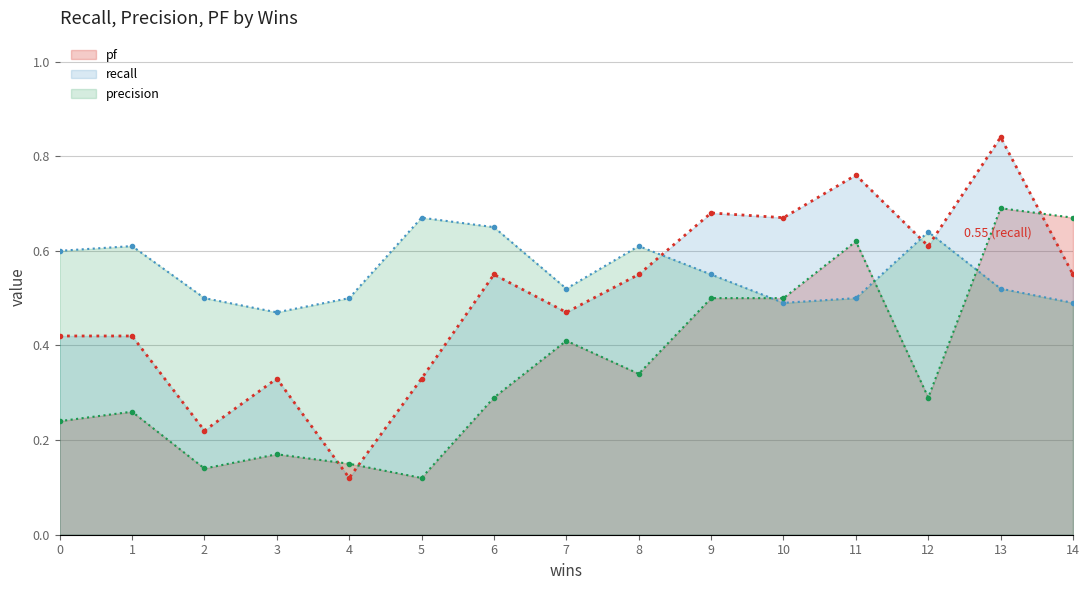

Reading right to left, list all the values displayed in this chart.

recall (line): 14=0.6	13=0.8	12=0.6	11=0.8	10=0.7	9=0.7	8=0.6	7=0.5	6=0.6	5=0.3	4=0.1	3=0.3	2=0.2	1=0.4	0=0.4
precision (line): 14=0.5	13=0.5	12=0.6	11=0.5	10=0.5	9=0.6	8=0.6	7=0.5	6=0.7	5=0.7	4=0.5	3=0.5	2=0.5	1=0.6	0=0.6
pf (line): 14=0.7	13=0.7	12=0.3	11=0.6	10=0.5	9=0.5	8=0.3	7=0.4	6=0.3	5=0.1	4=0.1	3=0.2	2=0.1	1=0.3	0=0.2